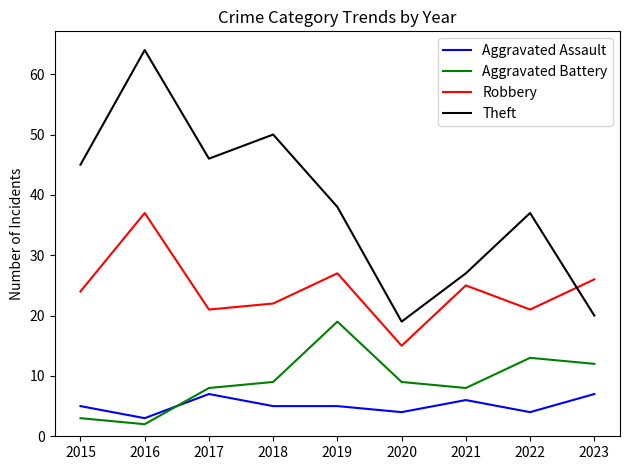

Reading left to right, what are all the values shown in this chart?

Aggravated Assault: 2015=5	2016=3	2017=7	2018=5	2019=5	2020=4	2021=6	2022=4	2023=7
Aggravated Battery: 2015=3	2016=2	2017=8	2018=9	2019=19	2020=9	2021=8	2022=13	2023=12
Robbery: 2015=24	2016=37	2017=21	2018=22	2019=27	2020=15	2021=25	2022=21	2023=26
Theft: 2015=45	2016=64	2017=46	2018=50	2019=38	2020=19	2021=27	2022=37	2023=20